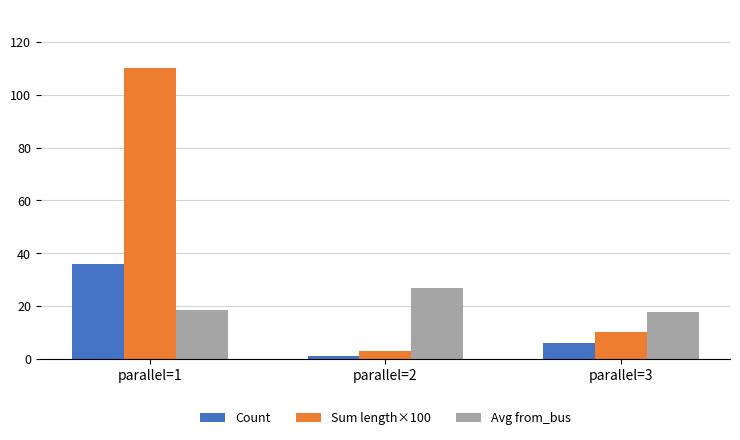

At how many categories does at least one series exceed 57?

1